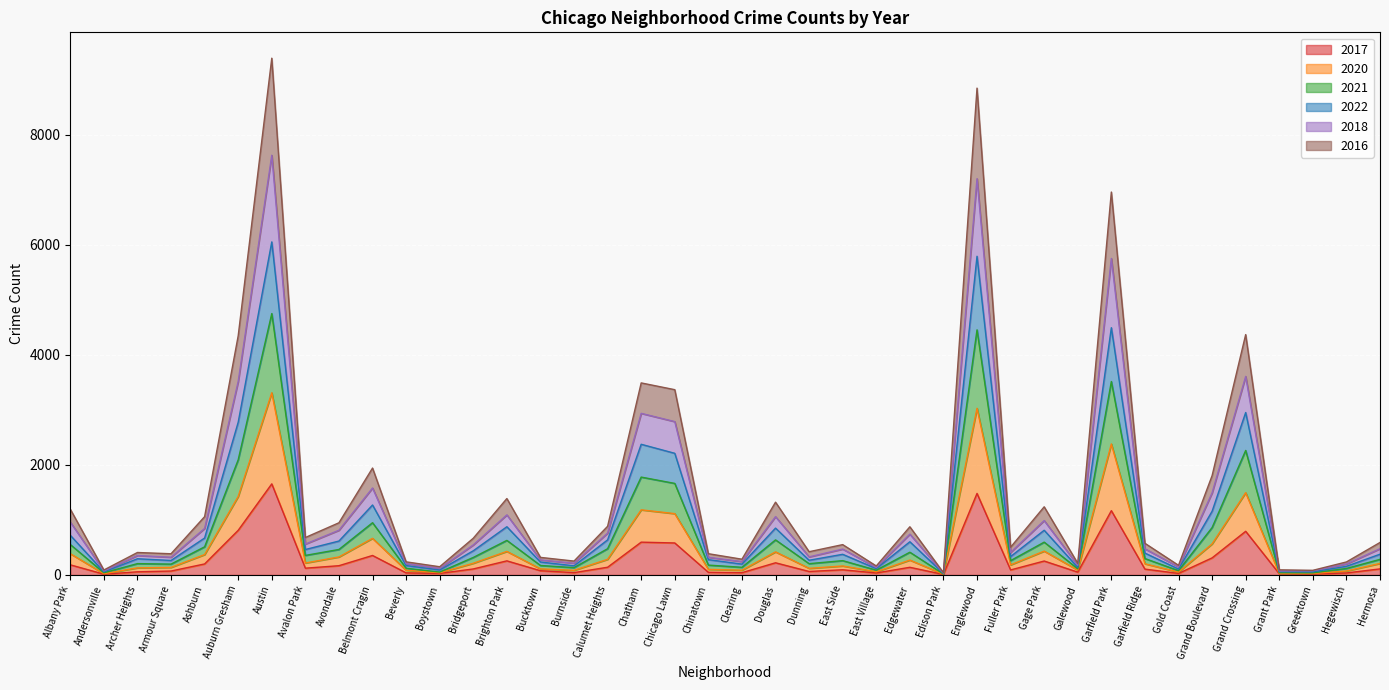

True or false: 2022 has a value of 238 at Gold Coast.

False